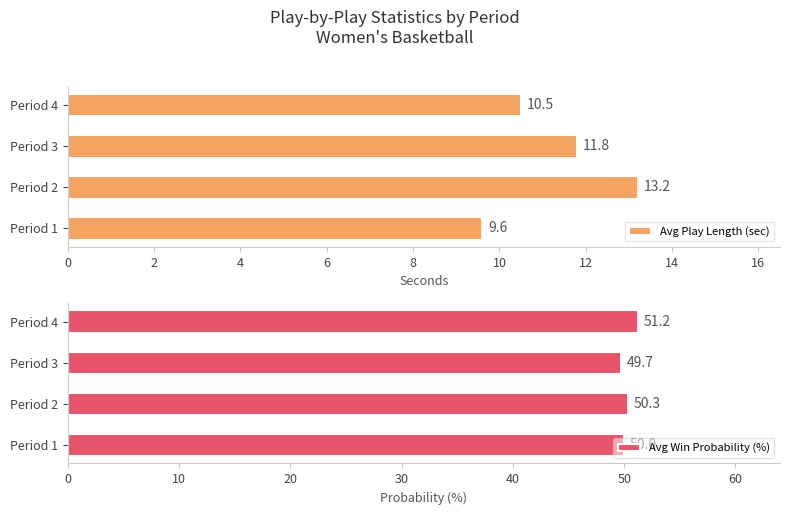

List the series in order of their peak value, highest first.

Avg Win Probability (%), Avg Play Length (sec)